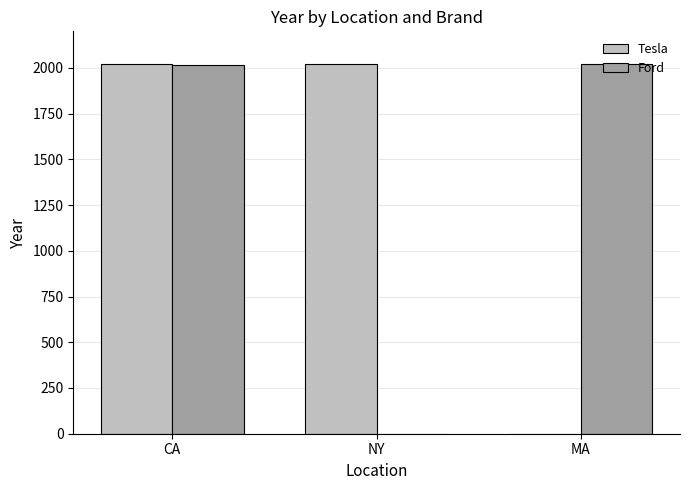

Which series changed the most between CA and NY?

Ford